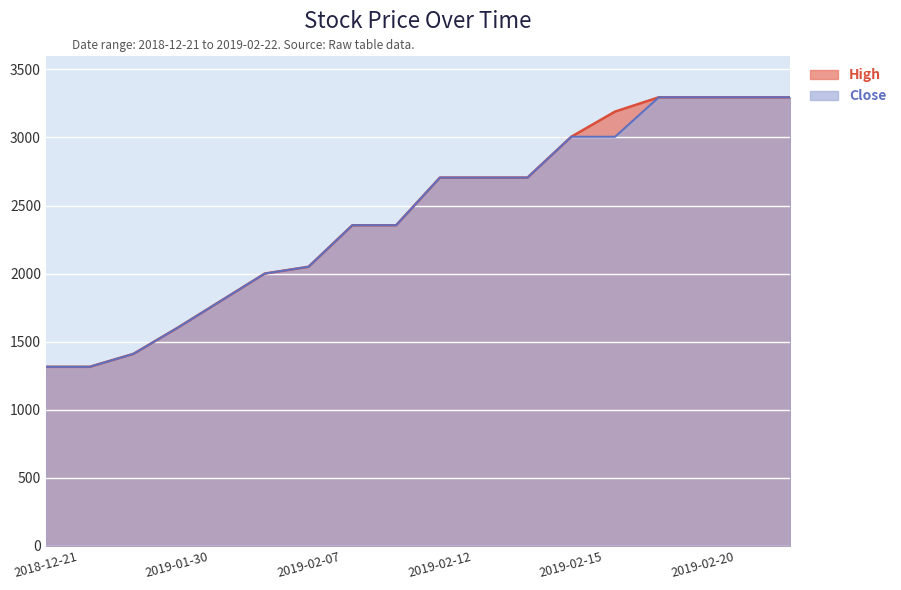

True or false: Close and High intersect in this chart.

False